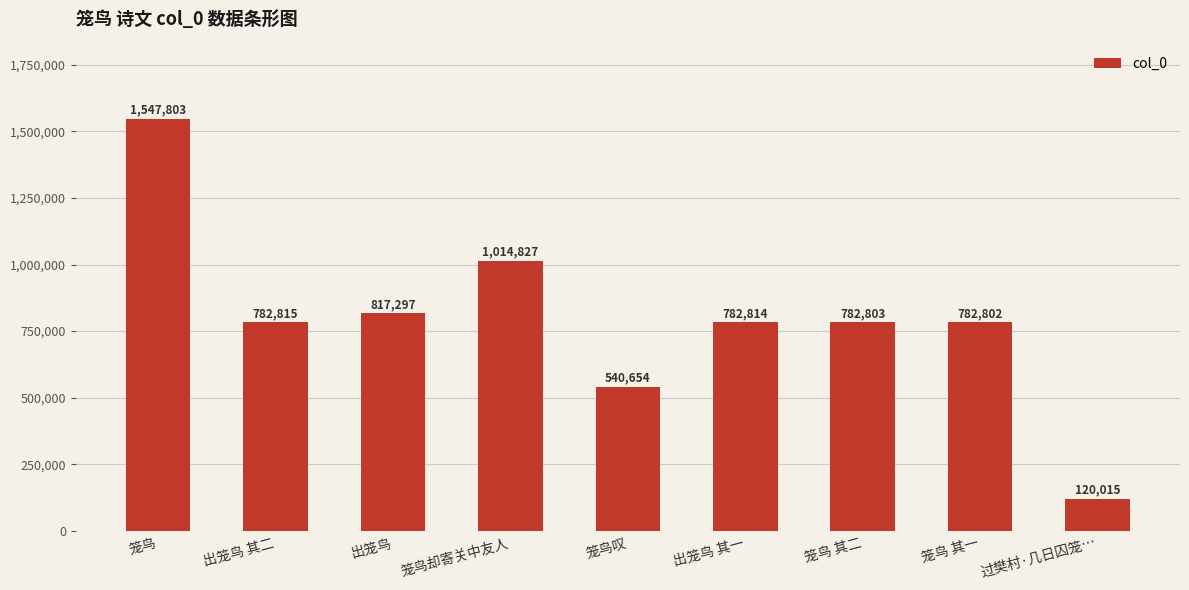

Rank the categories by value from lowest to highest.

过樊村·几日囚笼…, 笼鸟叹, 笼鸟 其一, 笼鸟 其二, 出笼鸟 其一, 出笼鸟 其二, 出笼鸟, 笼鸟却寄关中友人, 笼鸟